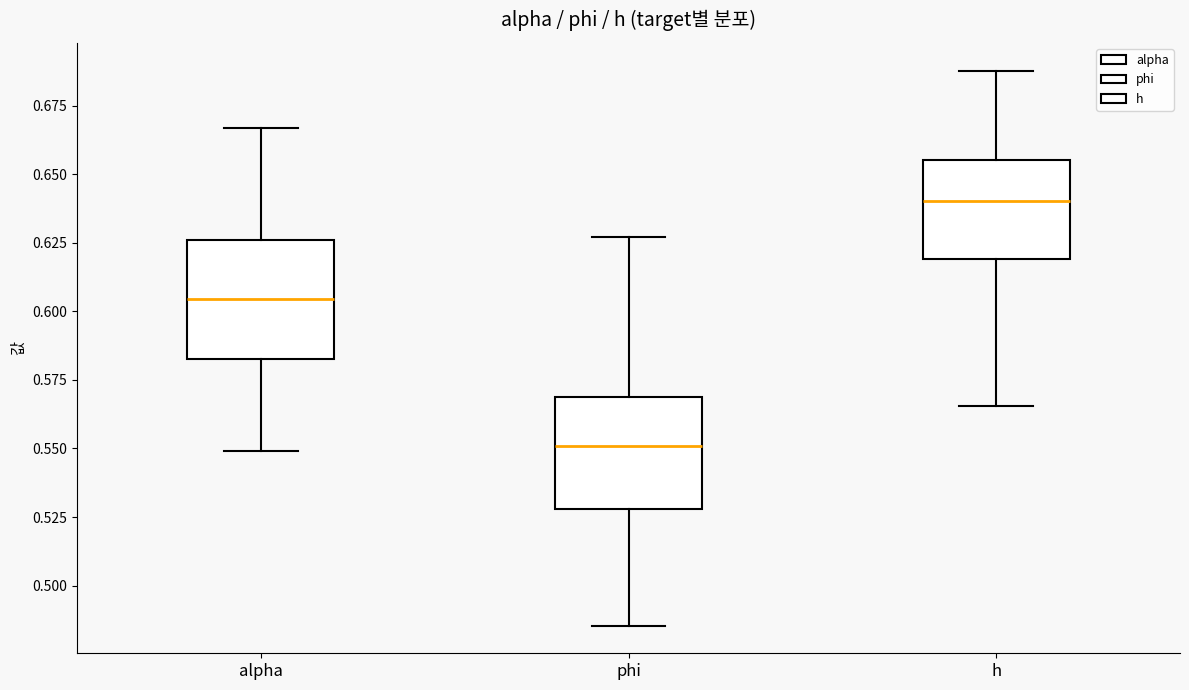

Reading left to right, read every box against the y-axis: the position of its median line, the range the box covers, and the ends of its whiskers. The values are not printed on the chart, so give them approximately, as read against the axis.

alpha: median 0.605, box 0.585 to 0.625, whiskers 0.550 to 0.665
phi: median 0.550, box 0.530 to 0.570, whiskers 0.485 to 0.625
h: median 0.640, box 0.620 to 0.655, whiskers 0.565 to 0.690